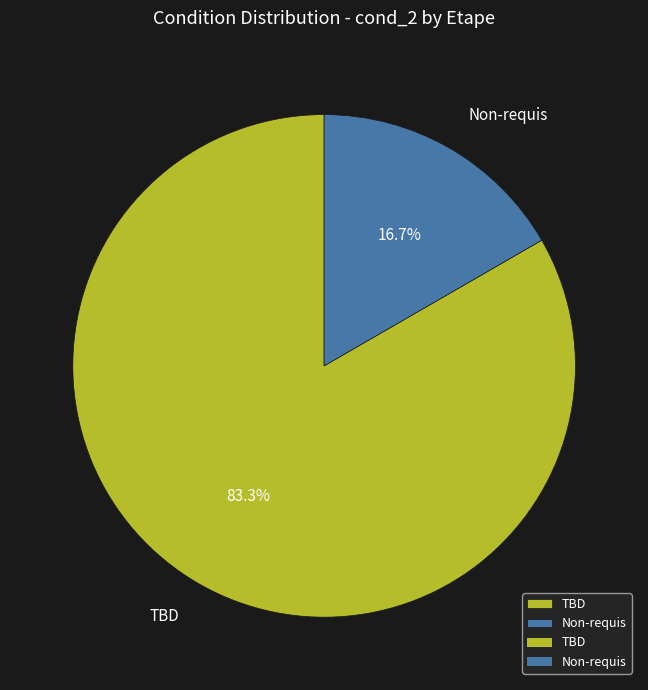

Is Non-requis the majority of the pie?

No